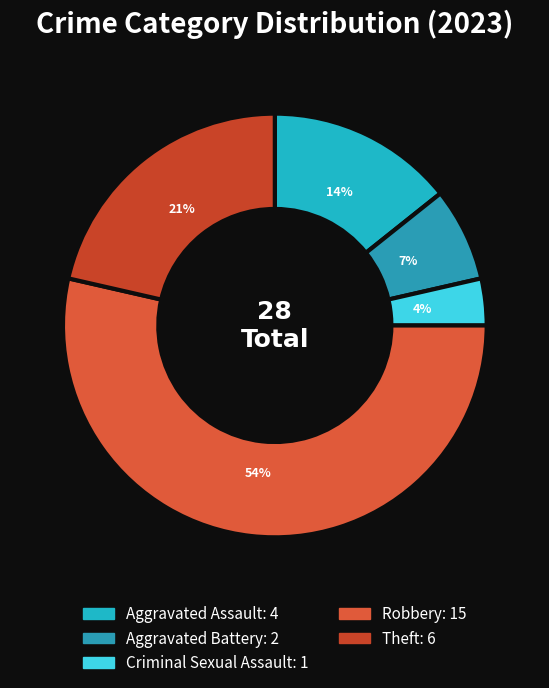

How many slices are in this pie chart?

5